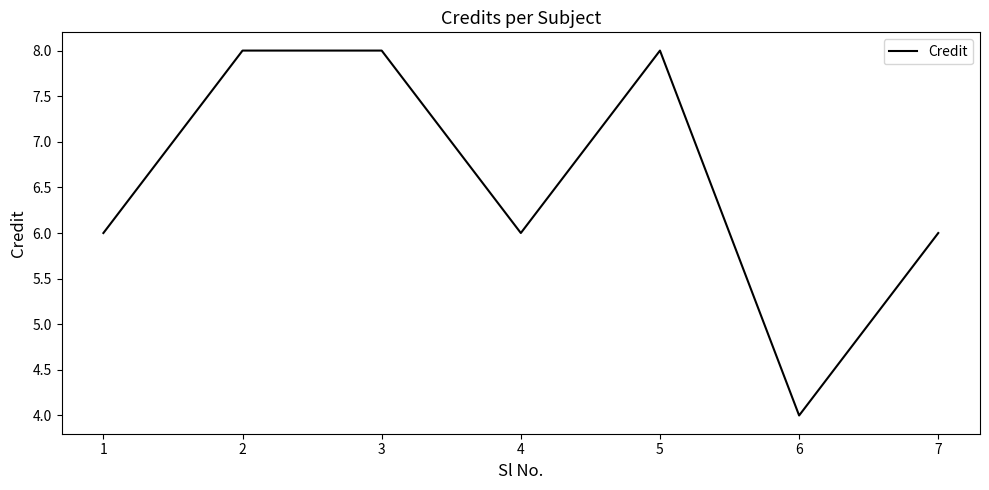

True or false: the data has more than 2 interior local peaks.

False